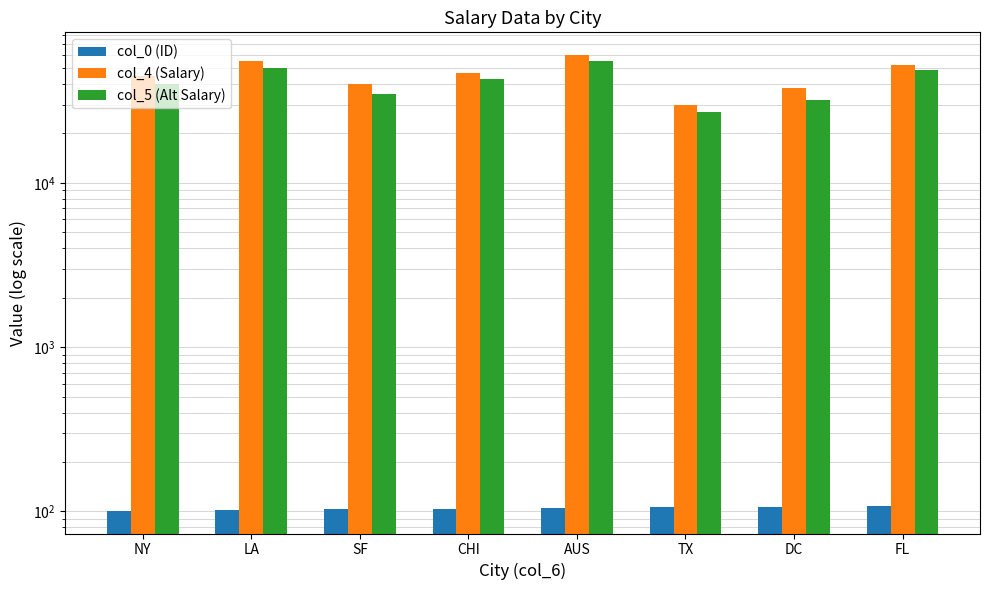

Which series has the largest range (max minus min)?

col_4 (Salary)